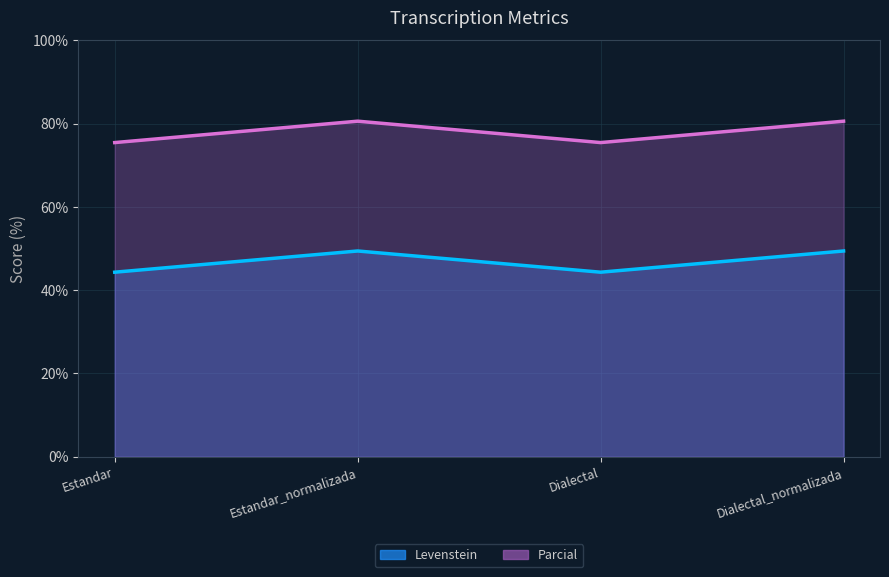

Which category has the highest value in the Levenstein series?

Estandar_normalizada